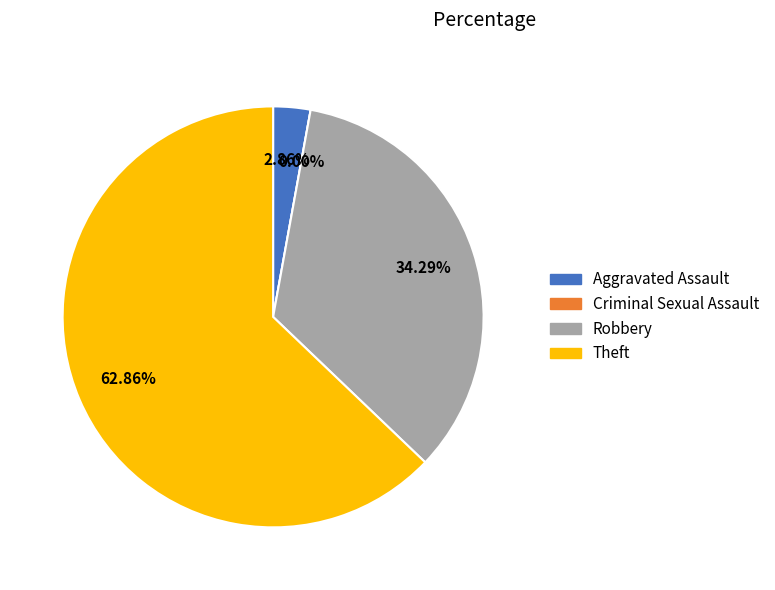

Rank the categories by value from lowest to highest.

Criminal Sexual Assault, Aggravated Assault, Robbery, Theft